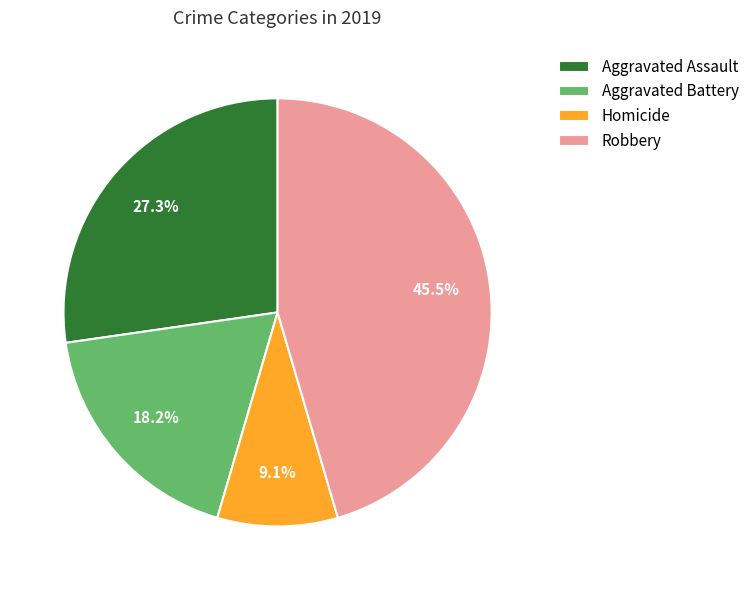

To the nearest percent, what is the average slice percentage?

25%